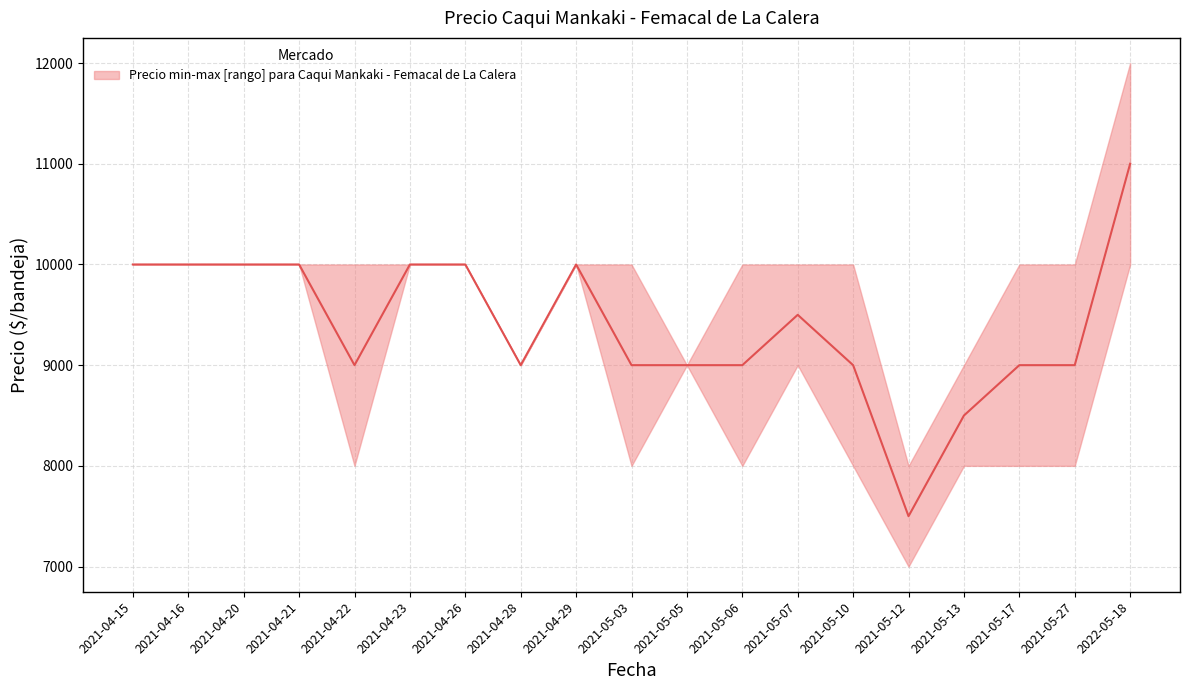

True or false: Precio minimo has a value of 8000 at 2021-05-17.

True